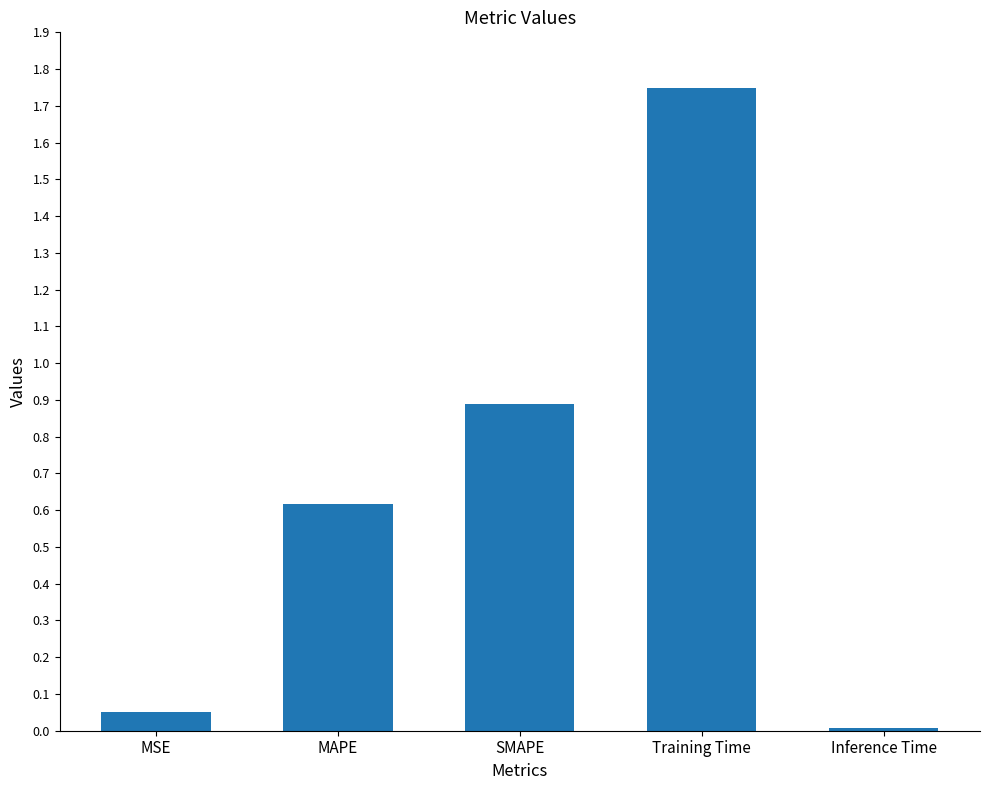

What is the label of the 3rd bar from the left?

SMAPE